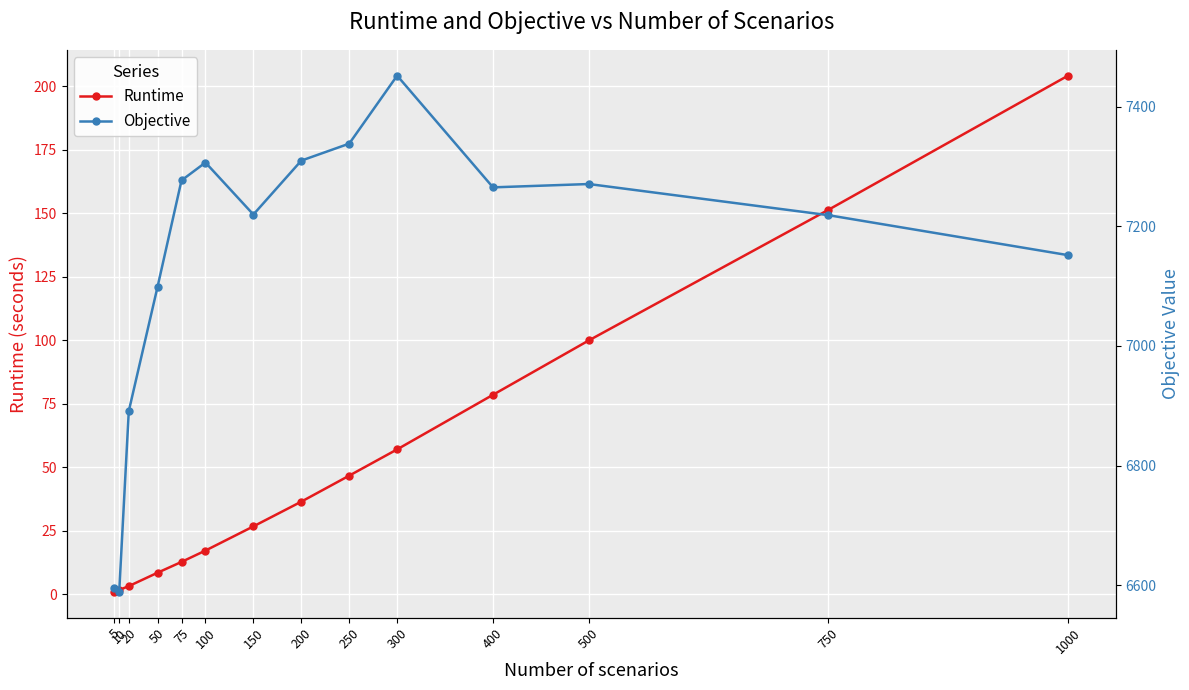

What are all the series names shown in the legend?

Runtime, Objective